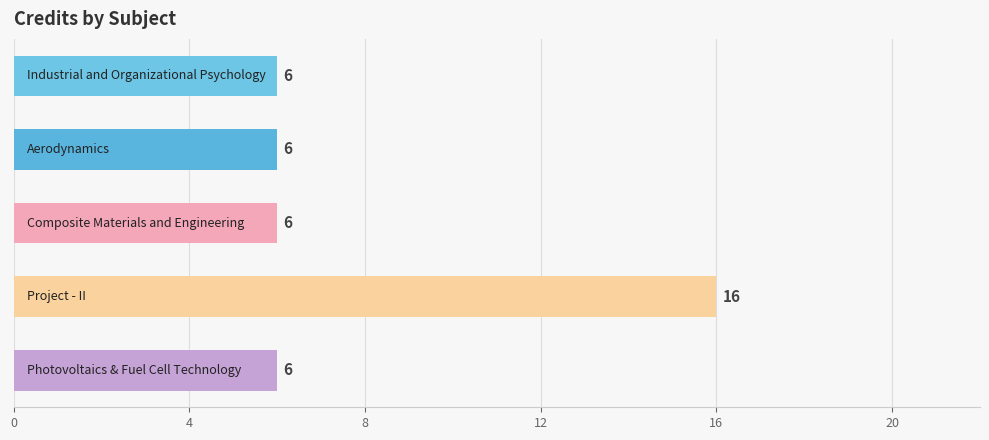

Reading top to bottom, transcribe all the data shown in this chart.

6	6	6	16	6